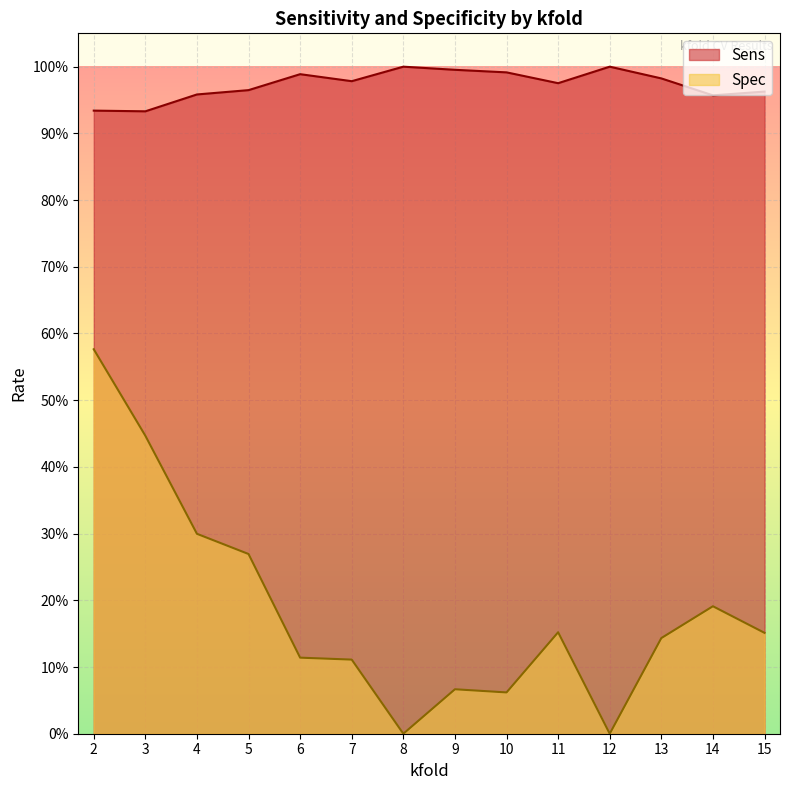

How many series are shown in this chart?

2